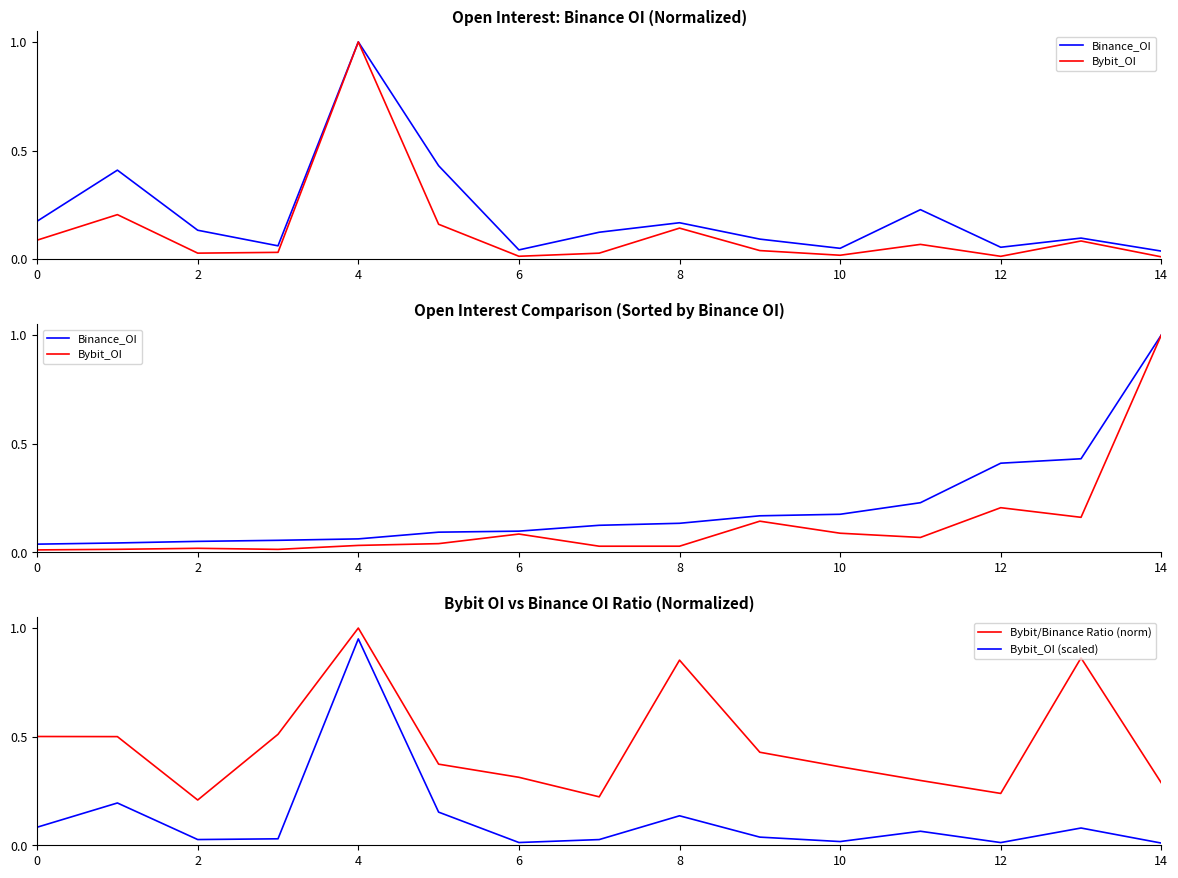

At which label does Bybit/Binance Ratio (norm) reach its peak?

4